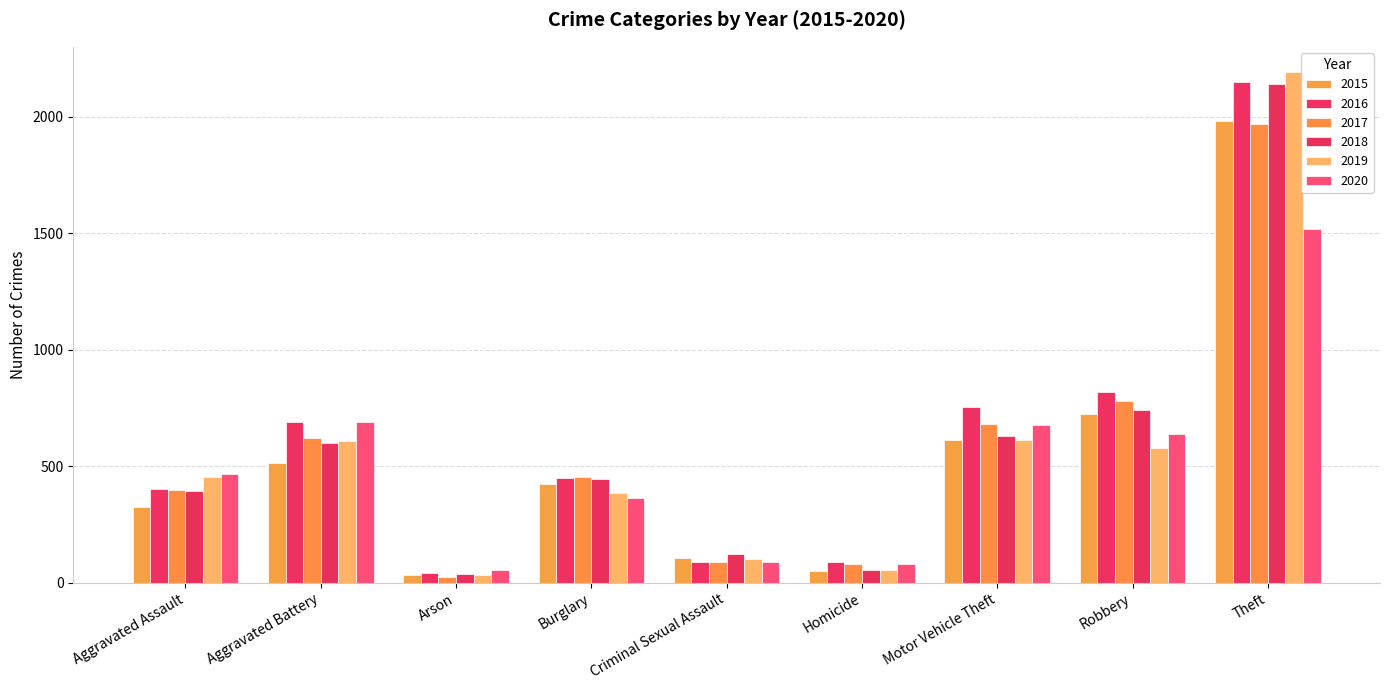

List the labels in order of 2017 value, smallest first.

Arson, Homicide, Criminal Sexual Assault, Aggravated Assault, Burglary, Aggravated Battery, Motor Vehicle Theft, Robbery, Theft